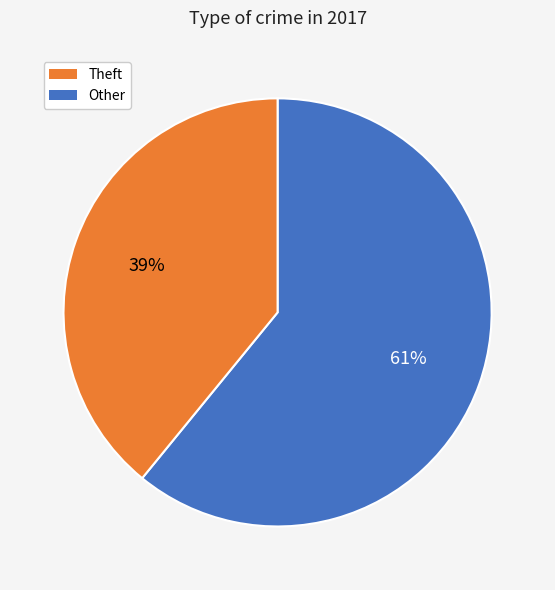

Does any single category account for the majority?

Yes